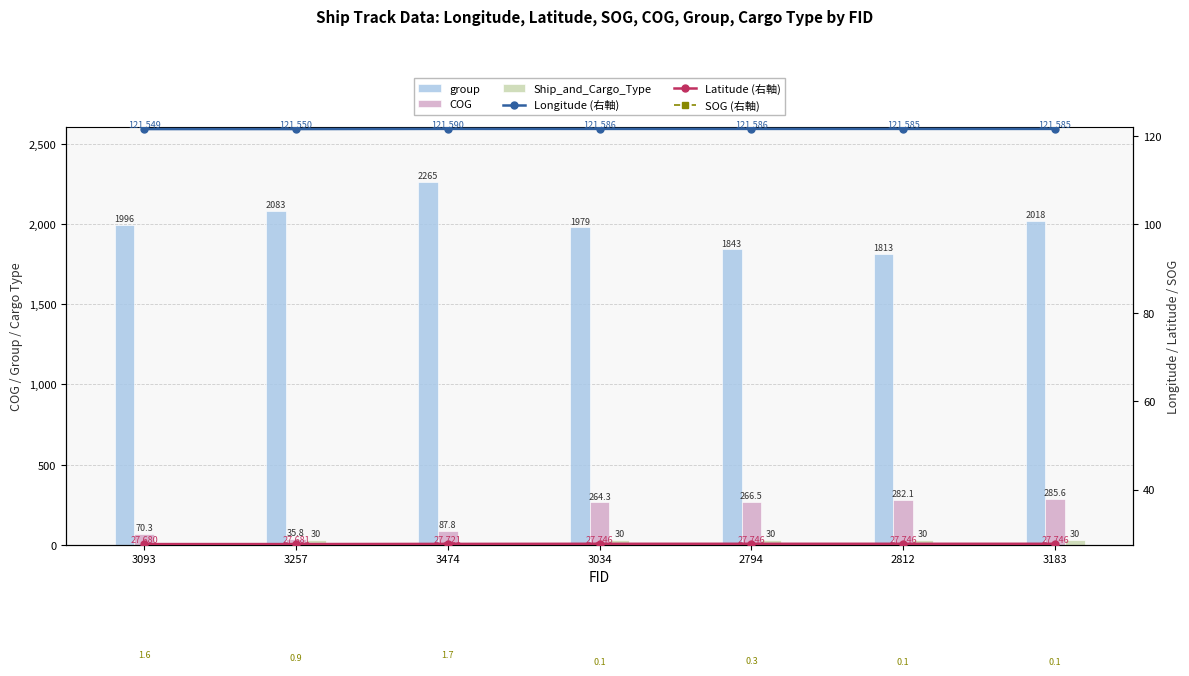

Is the value of group at 3093 greater than the value of COG at 3474?

Yes